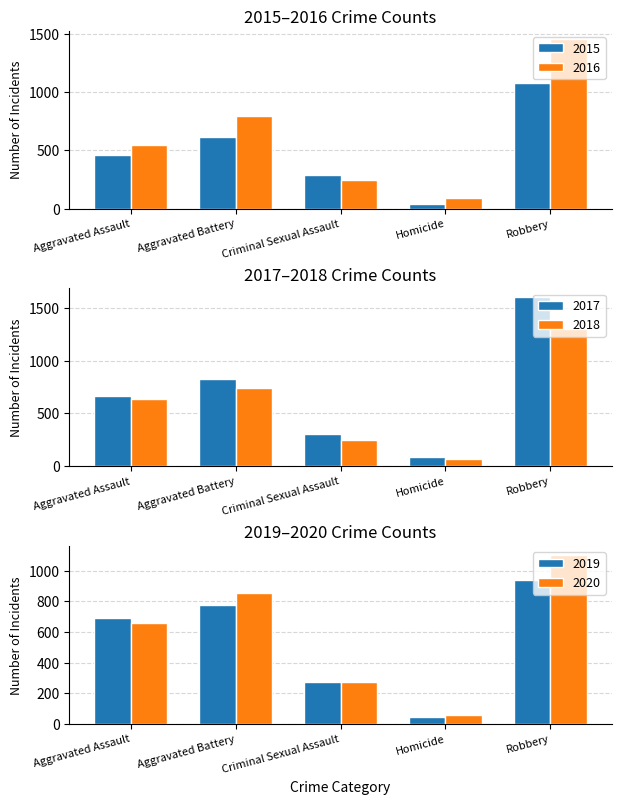

The value of 2016 at Robbery is 2137. True or false?

False